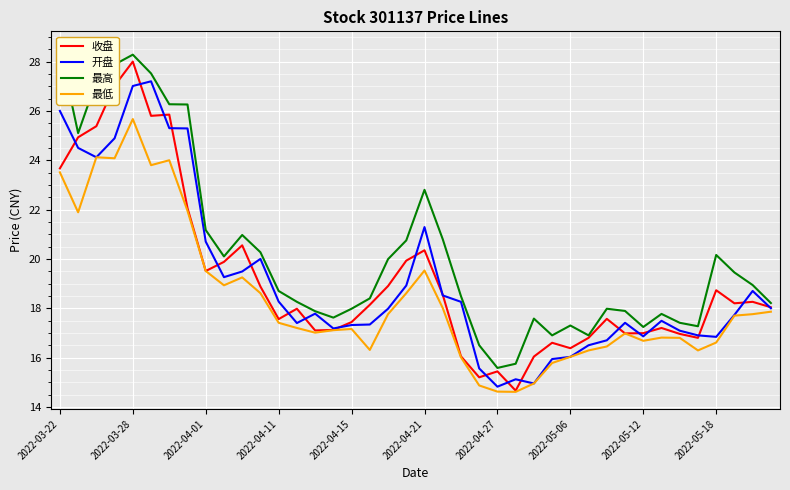

What is the difference between the maximum and minimum values in the 最低 series?

11.1